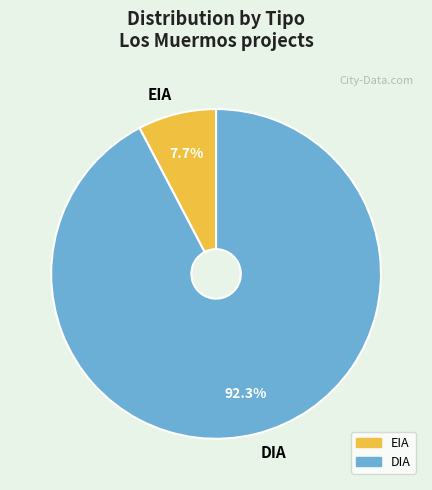

What is the largest slice in the pie chart?

DIA